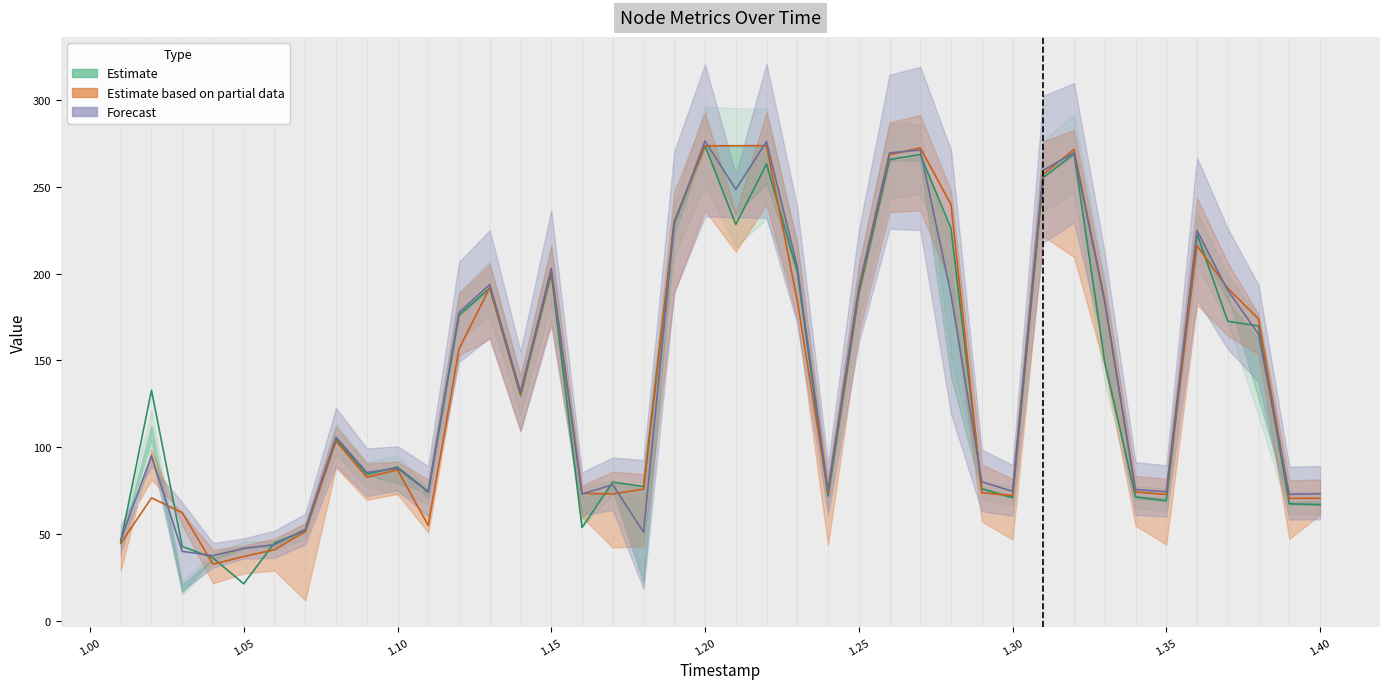

How many lines are shown in the chart?

3